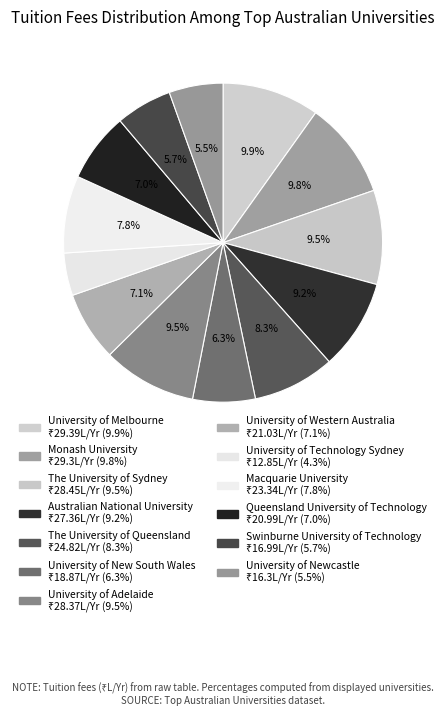

What percentage is the Macquarie University slice, to the nearest percent?

8%